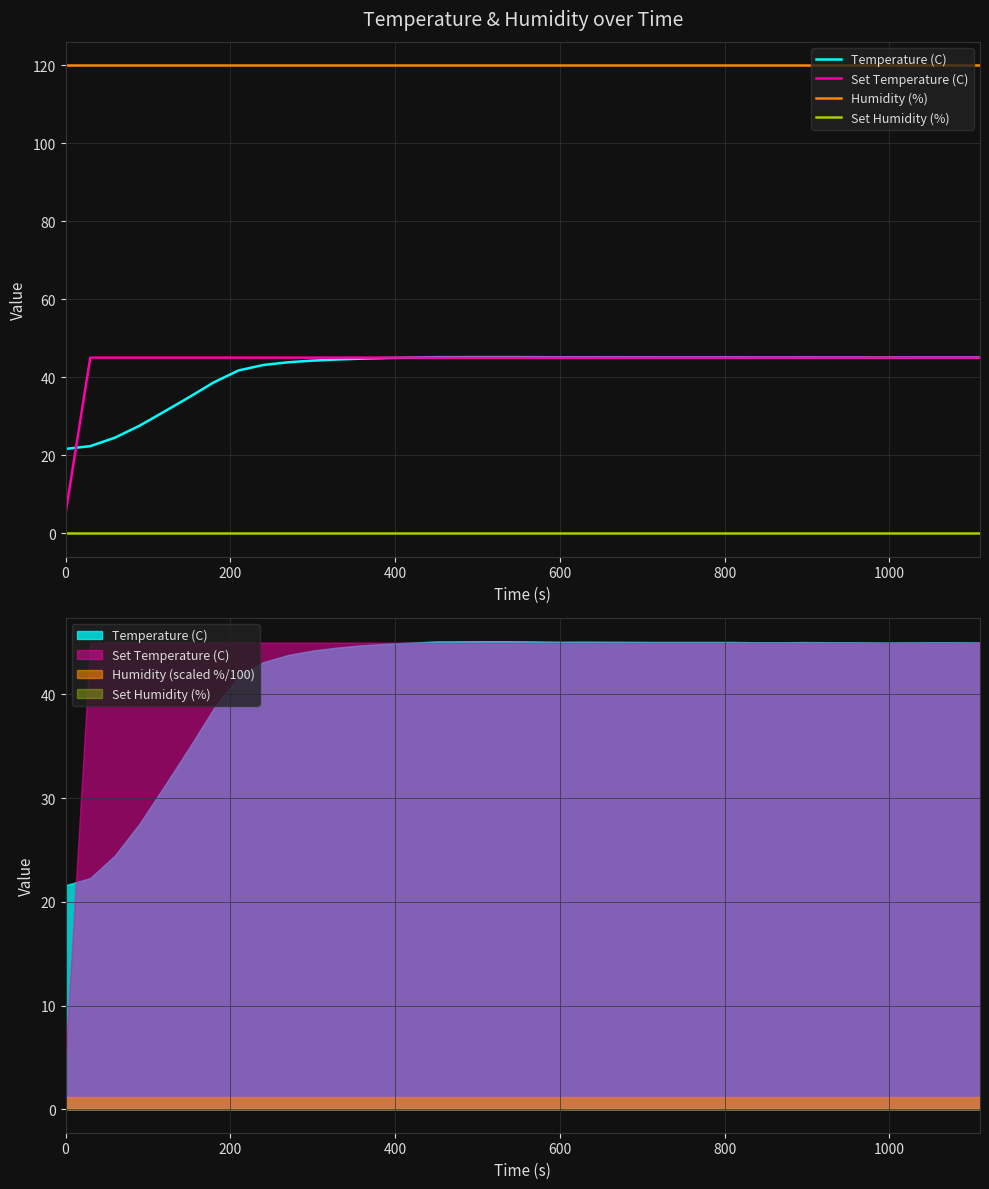

True or false: Set Humidity (%) has more than 0 points higher than both neighbors.

False